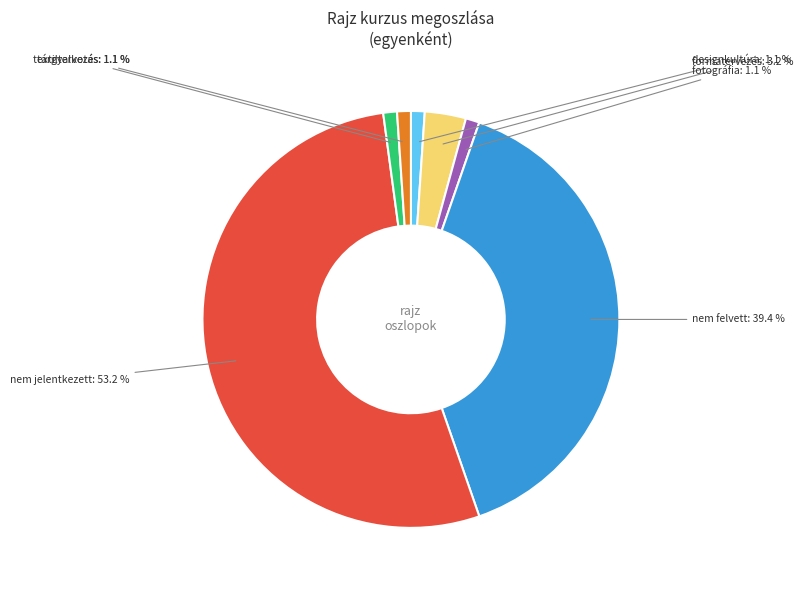

Is there a majority slice in this chart?

Yes